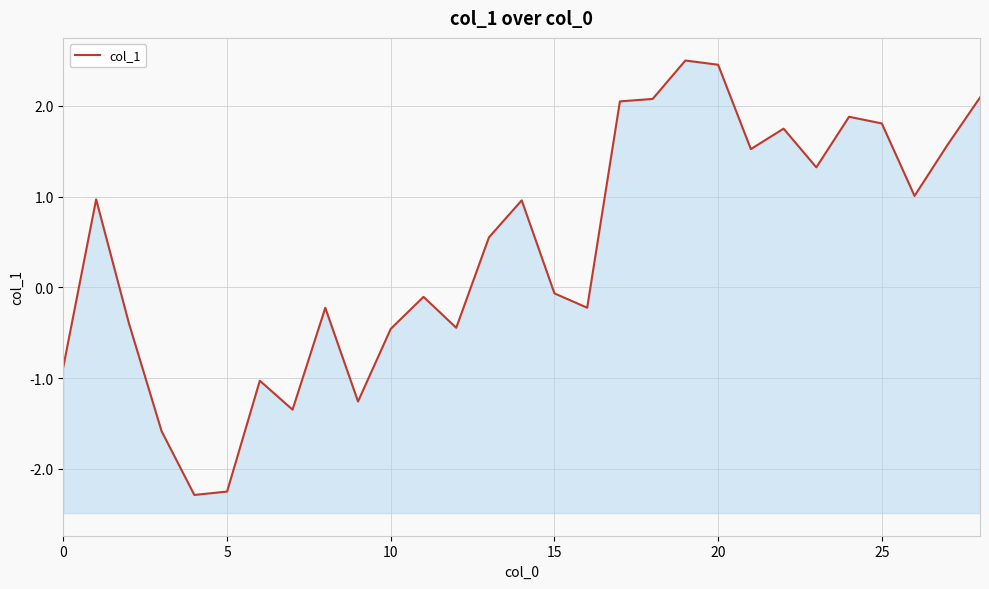

How many points are higher than both their immediate neighbors (excluding endpoints)?

8